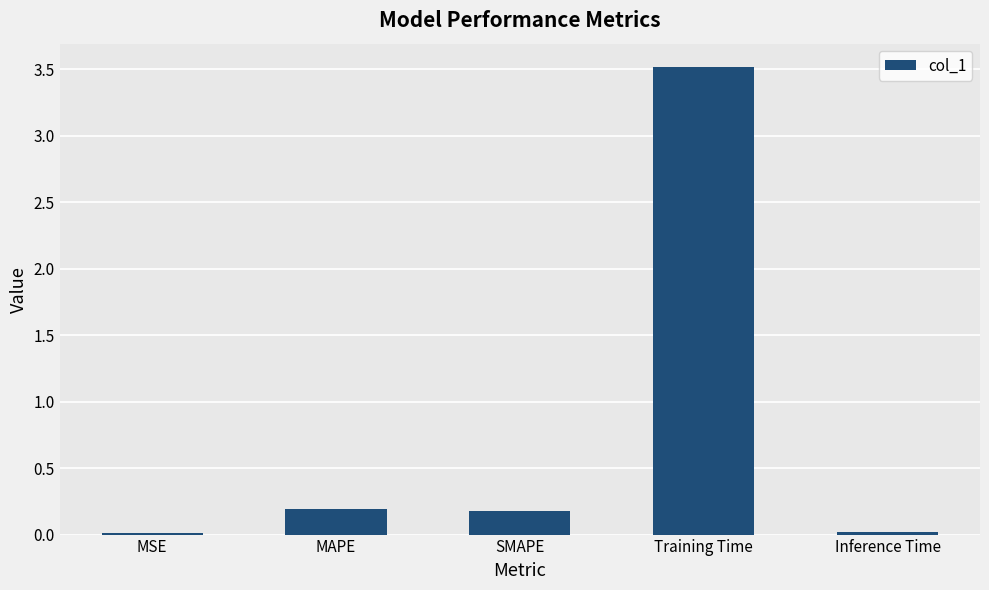

What is the change in value from MAPE to Training Time?

+3.3